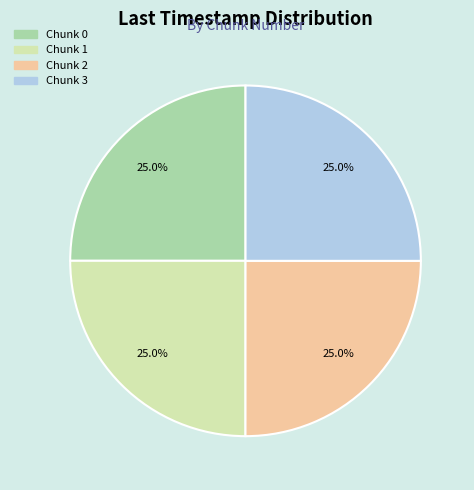

Is there a majority slice in this chart?

No